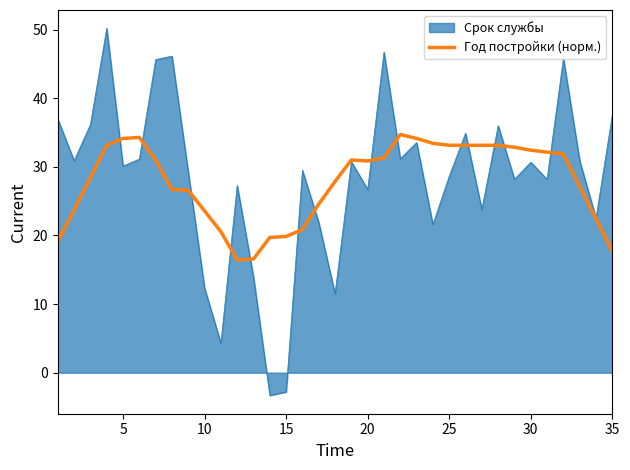

Which series has the largest range (max minus min)?

Срок службы